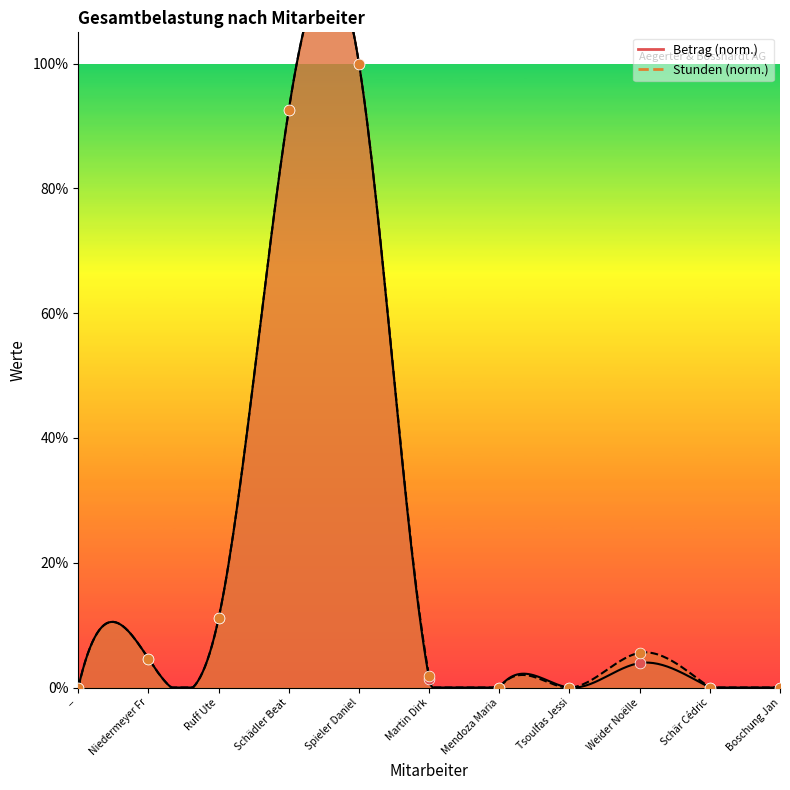

Which series contains the highest Y value?

Stunden